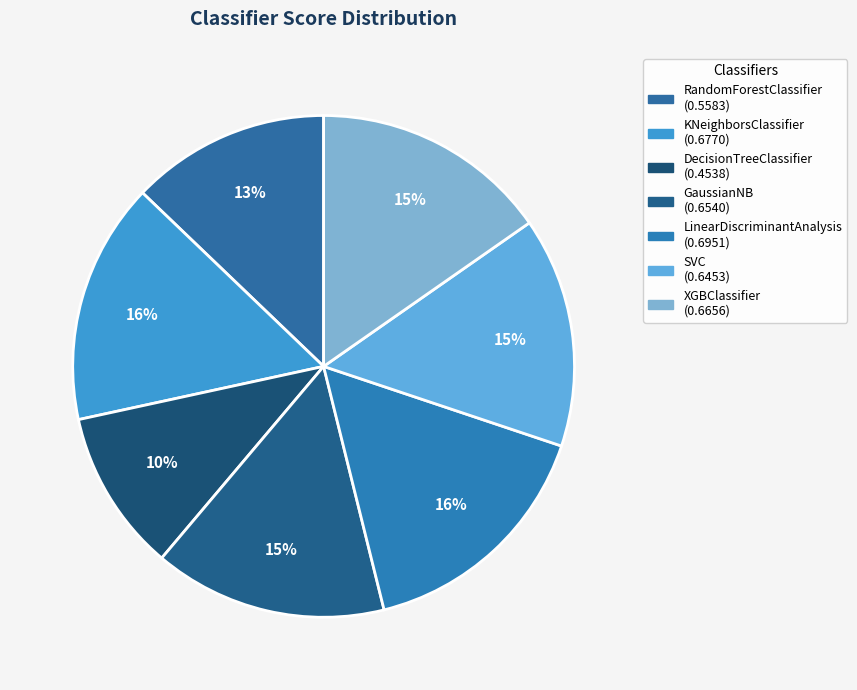

How many slices are in this pie chart?

7